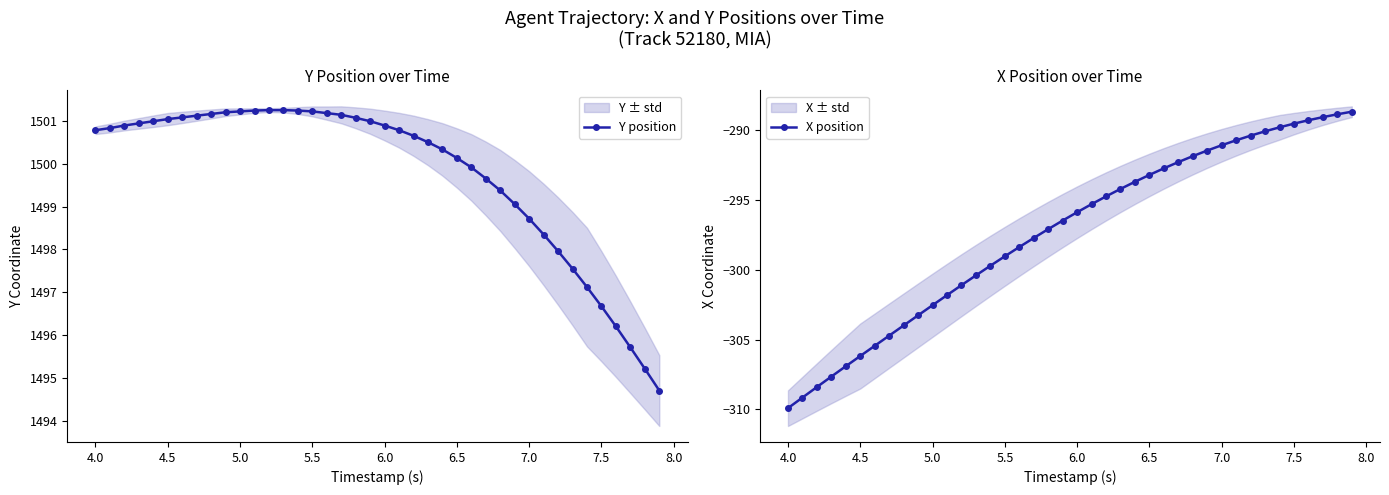

What is the value of the Y position point at the 12th from the left?

1501.2